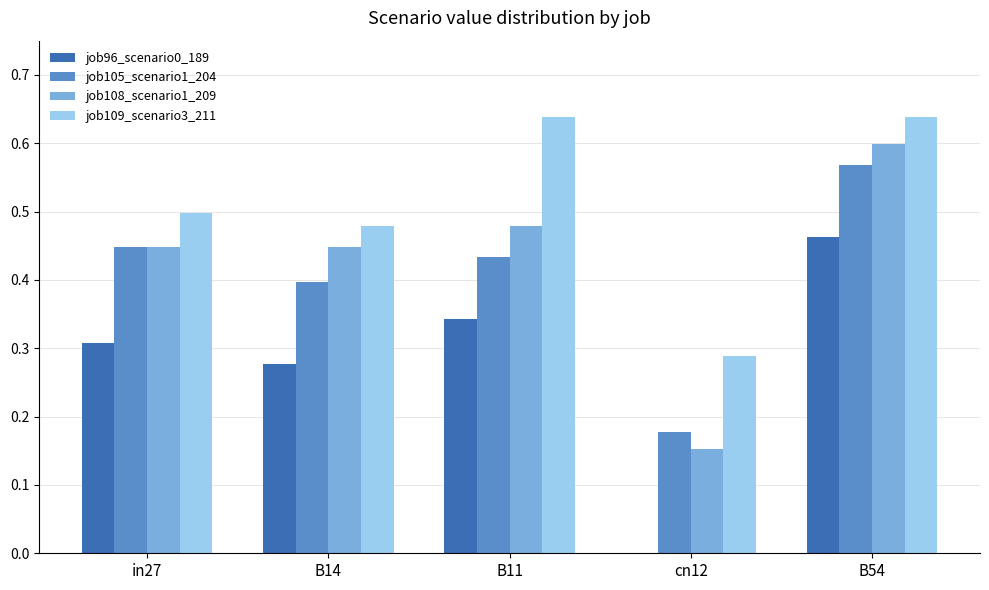

The value of job105_scenario1_204 at in27 is 0.4. True or false?

True